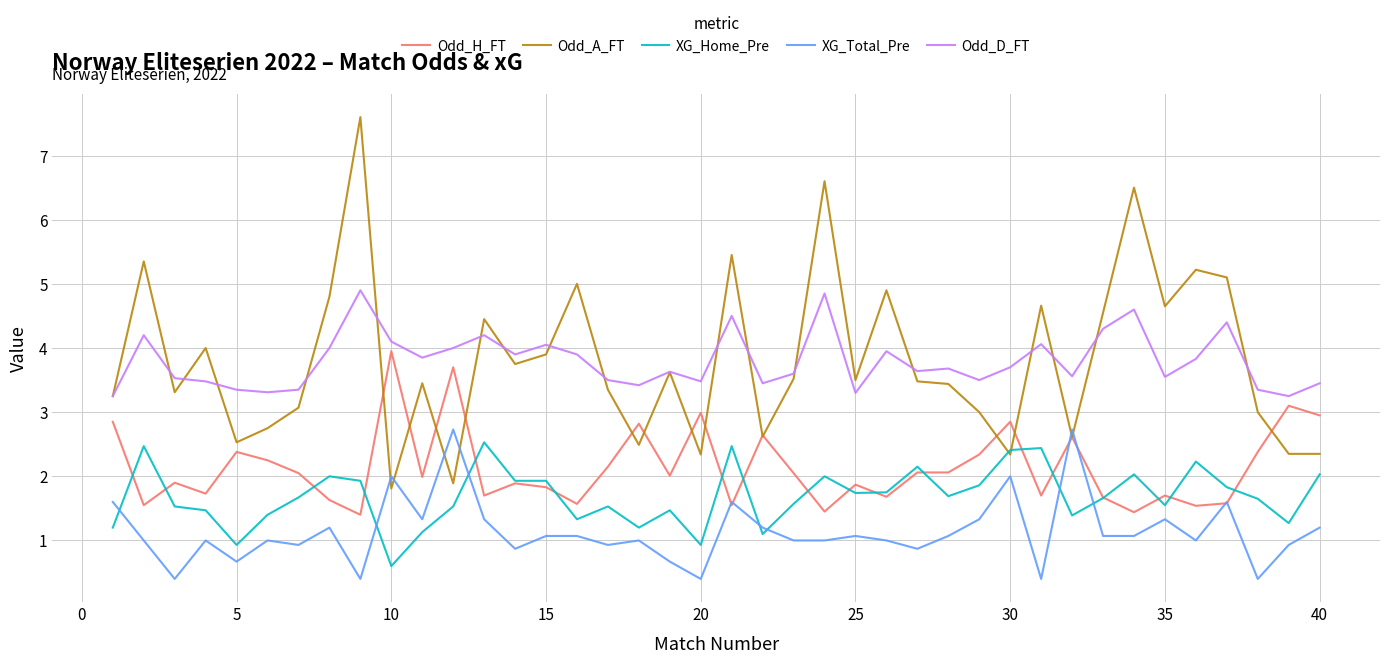

What is the greatest value displayed?

7.6